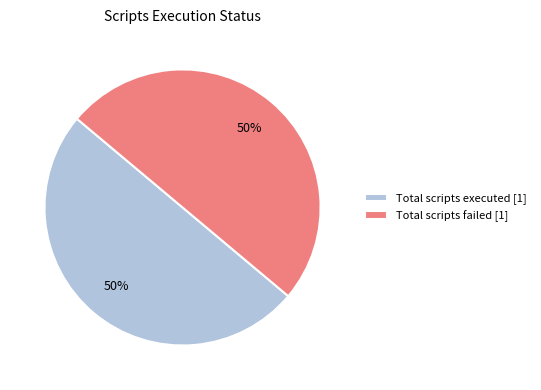

Is it true that Total scripts executed [1] is 59% of the pie?

False